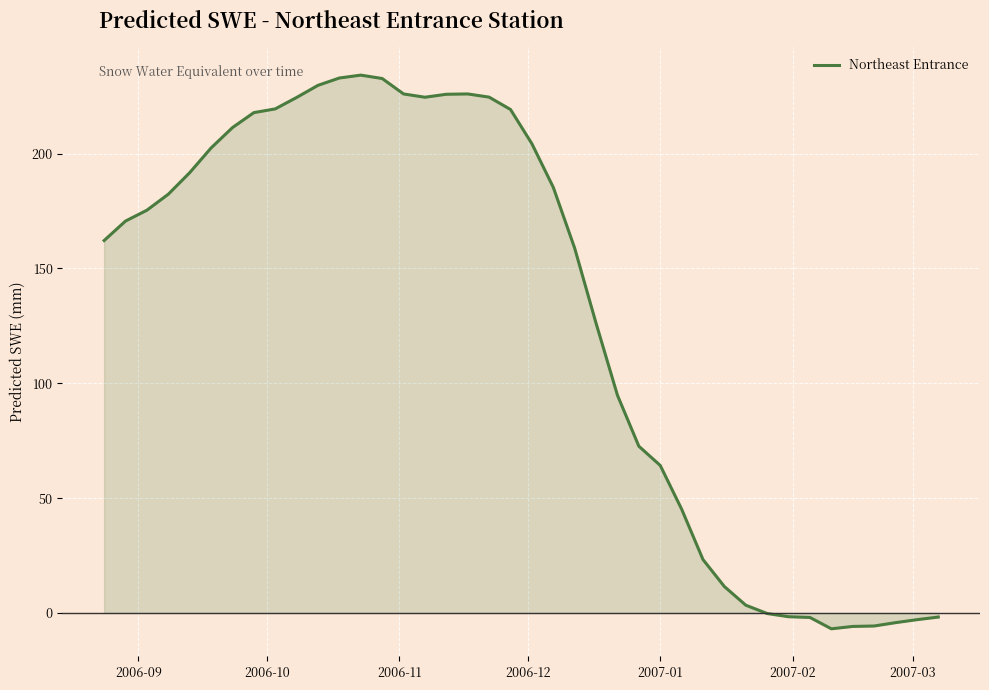

What is the minimum value shown in the chart?

-6.9